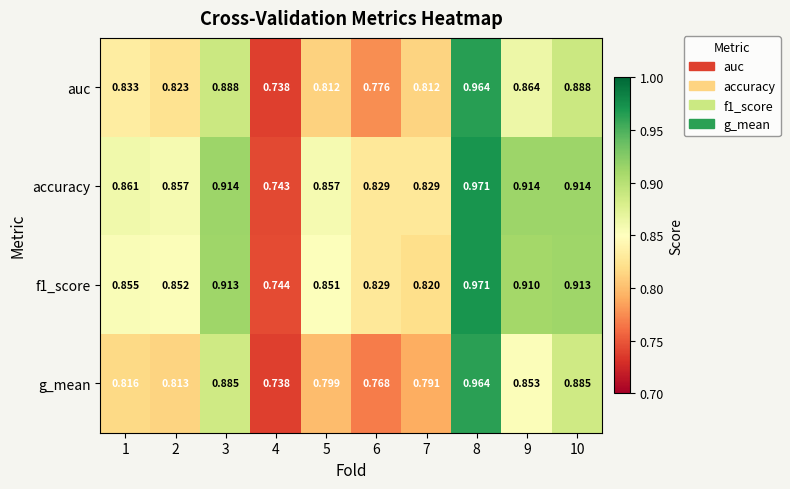

Which series has the largest range (max minus min)?

accuracy